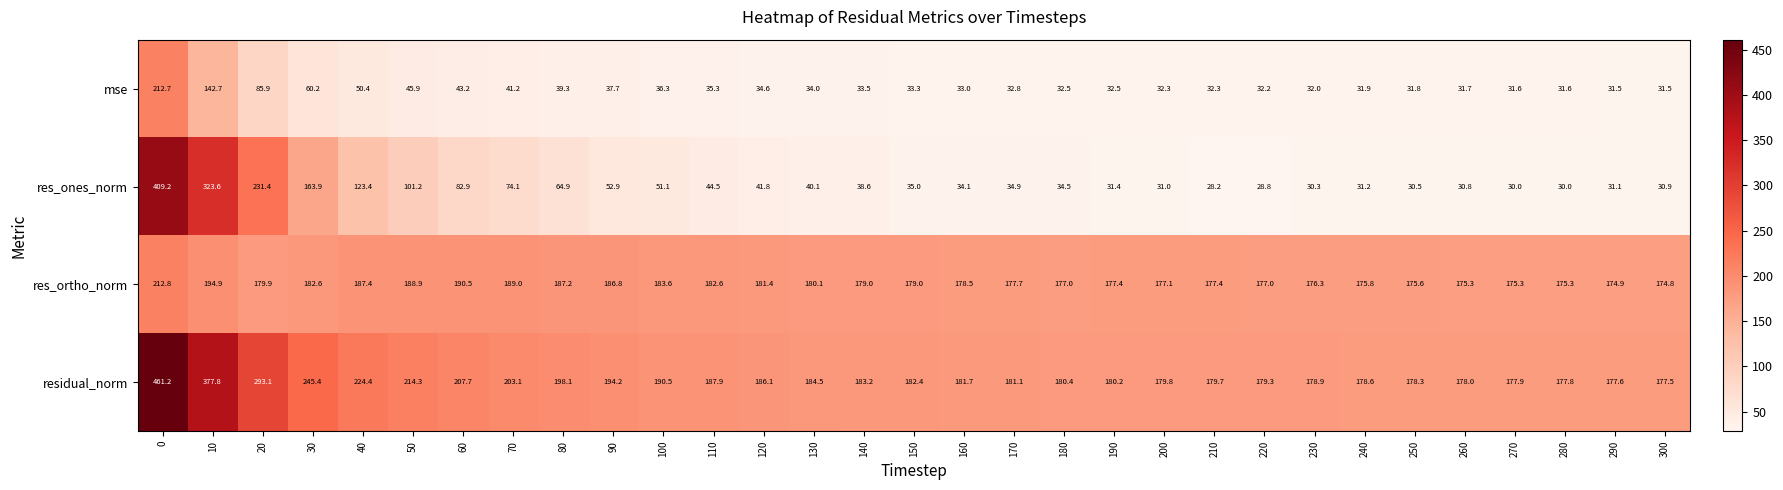

How many categories are shown in the chart?

31